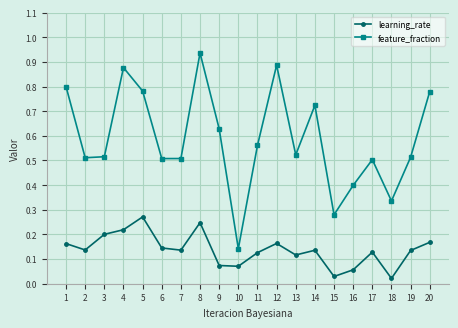

Which category has the lowest value in the feature_fraction series?

10